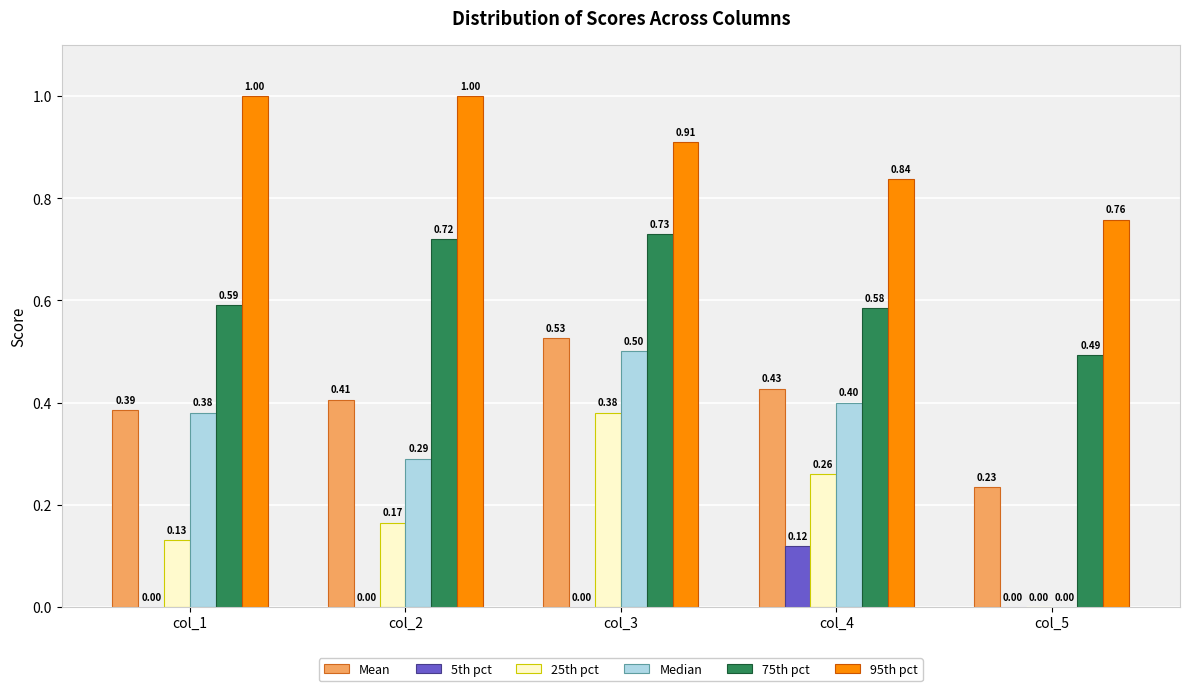

Which series has the largest total across all categories?

95th pct